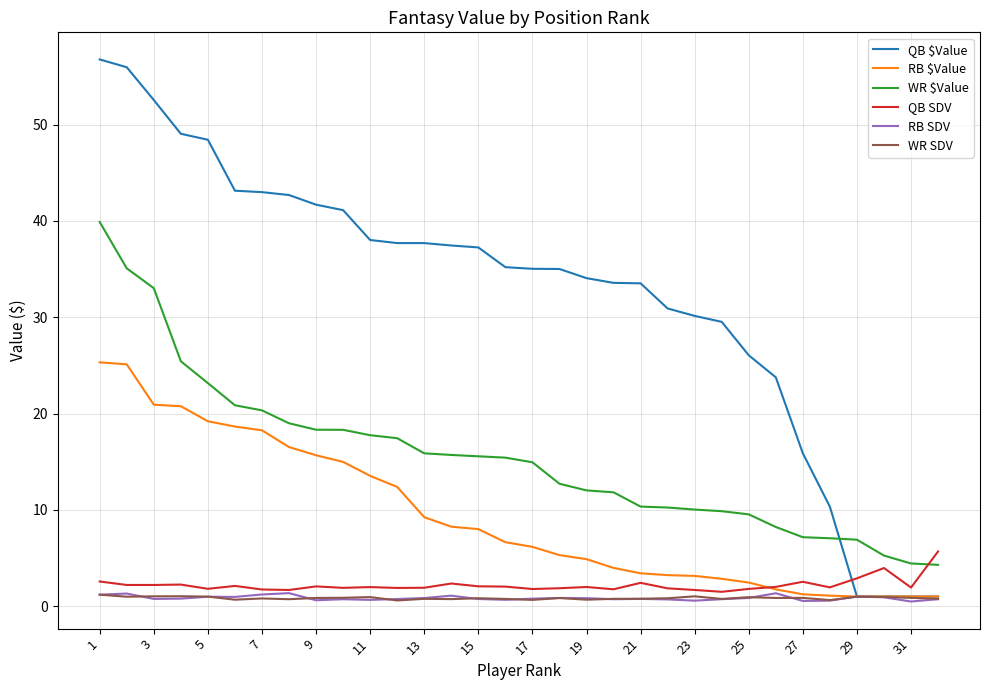

True or false: WR $Value and WR SDV intersect in this chart.

False